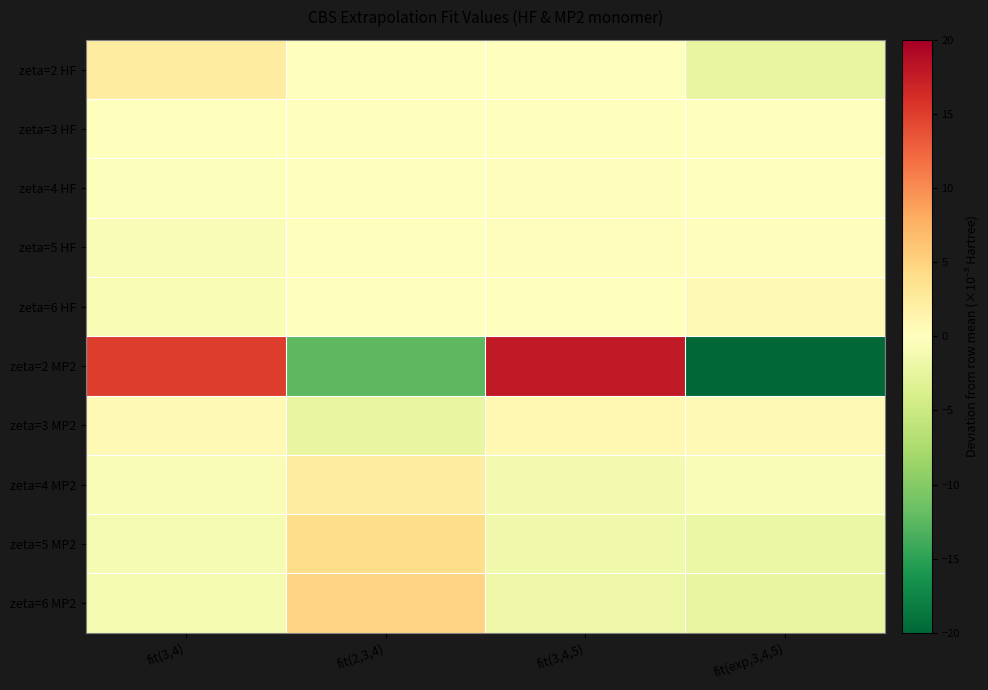

Reading left to right, transcribe all the data shown in this chart.

zeta=2 HF: fit(3,4)=2.2	fit(2,3,4)=0.1	fit(3,4,5)=-0.1	fit(exp,3,4,5)=-2.2
zeta=3 HF: fit(3,4)=0.1	fit(2,3,4)=-0.1	fit(3,4,5)=-0.0	fit(exp,3,4,5)=0.1
zeta=4 HF: fit(3,4)=-0.2	fit(2,3,4)=0.1	fit(3,4,5)=0.3	fit(exp,3,4,5)=-0.1
zeta=5 HF: fit(3,4)=-0.5	fit(2,3,4)=0.0	fit(3,4,5)=0.2	fit(exp,3,4,5)=0.3
zeta=6 HF: fit(3,4)=-0.7	fit(2,3,4)=-0.1	fit(3,4,5)=0.1	fit(exp,3,4,5)=0.7
zeta=2 MP2: fit(3,4)=15.0	fit(2,3,4)=-12.4	fit(3,4,5)=17.7	fit(exp,3,4,5)=-20.0
zeta=3 MP2: fit(3,4)=0.7	fit(2,3,4)=-2.3	fit(3,4,5)=0.8	fit(exp,3,4,5)=0.7
zeta=4 MP2: fit(3,4)=-0.6	fit(2,3,4)=2.3	fit(3,4,5)=-1.1	fit(exp,3,4,5)=-0.6
zeta=5 MP2: fit(3,4)=-0.8	fit(2,3,4)=4.2	fit(3,4,5)=-1.5	fit(exp,3,4,5)=-1.9
zeta=6 MP2: fit(3,4)=-1.0	fit(2,3,4)=5.0	fit(3,4,5)=-1.8	fit(exp,3,4,5)=-2.3